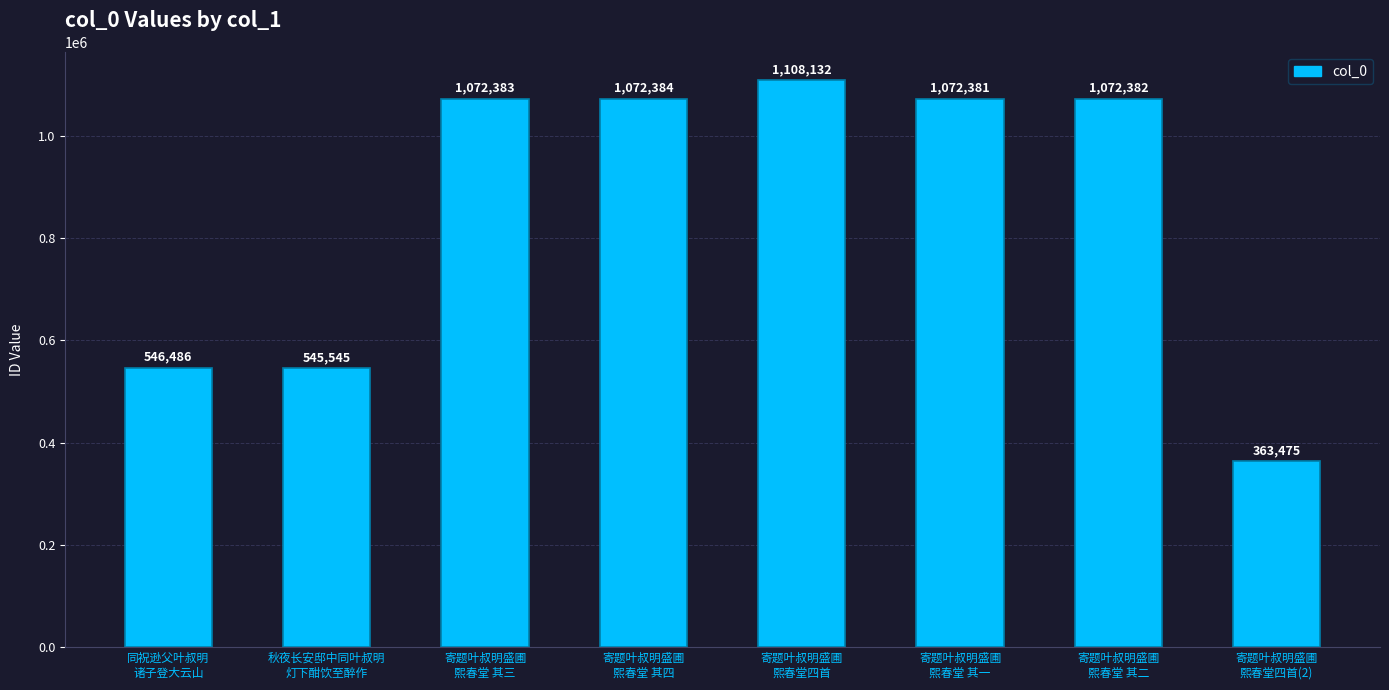

Reading left to right, what are all the values shown in this chart?

546486	545545	1072383	1072384	1108132	1072381	1072382	363475